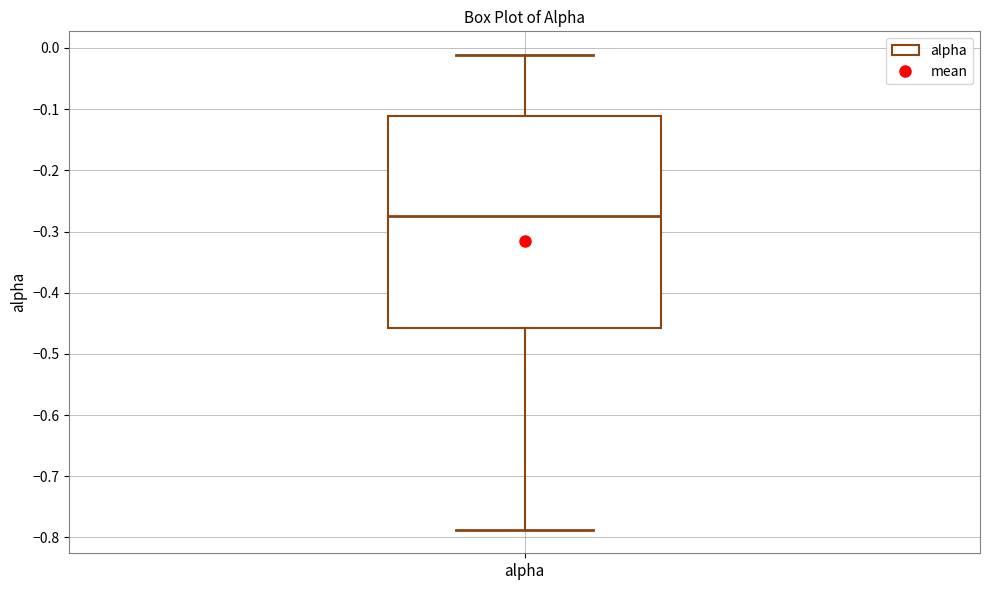

Transcribe this box plot: give where the median line is, the range the box spans, and where the two whiskers end, as read against the y-axis. The values are not printed on the chart, so give them approximately, as read against the axis.

median -0.27, box -0.46 to -0.11, whiskers -0.79 to -0.01